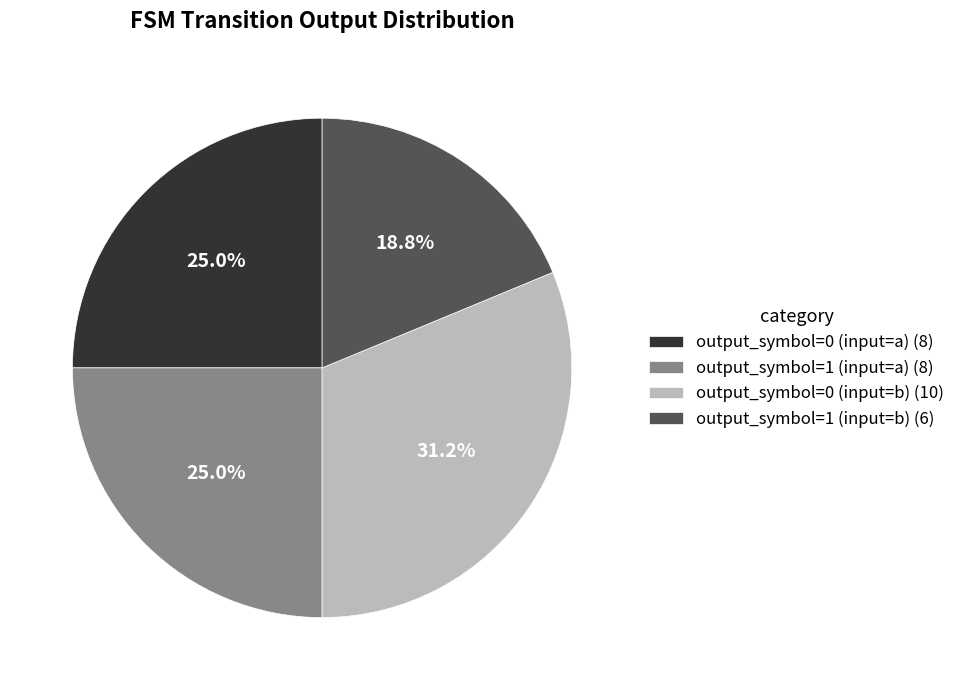

Does any single category account for the majority?

No